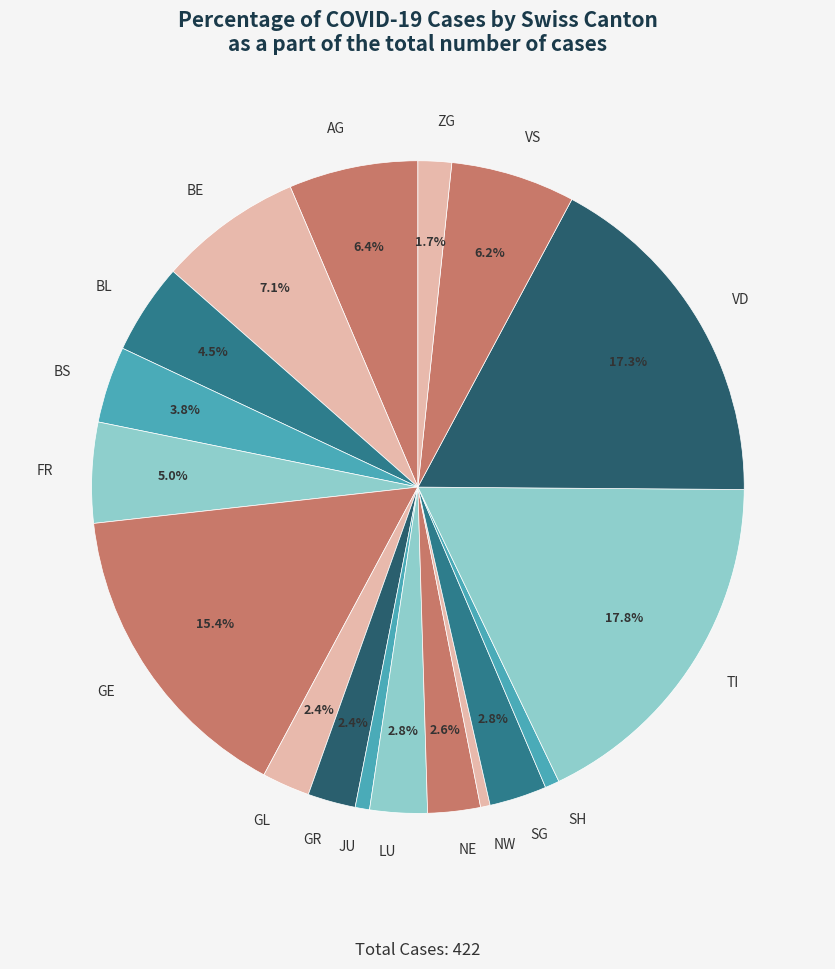

How many slices are in this pie chart?

18